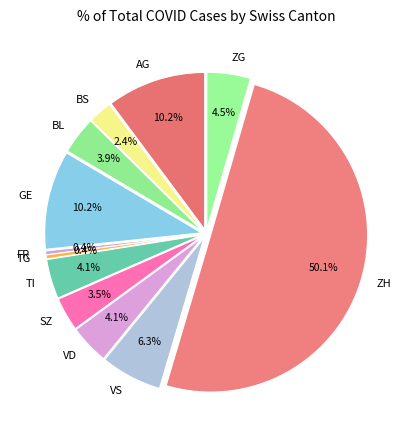

Combined, do SZ and GL account for over 50%?

No